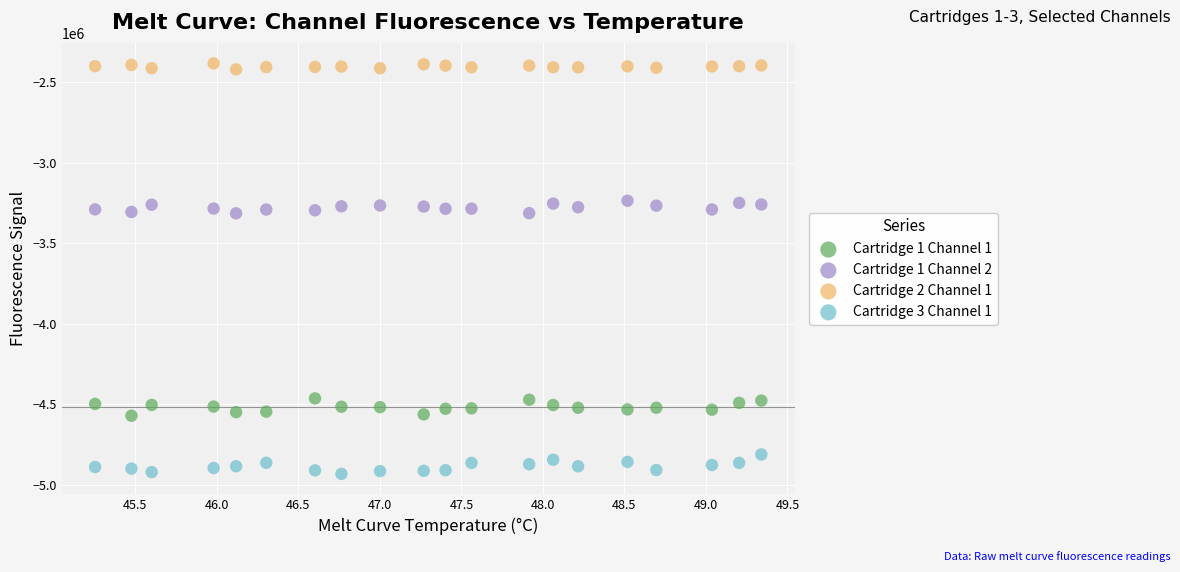

Across all data points, what is the range of Y values (max minus min)?

2546040